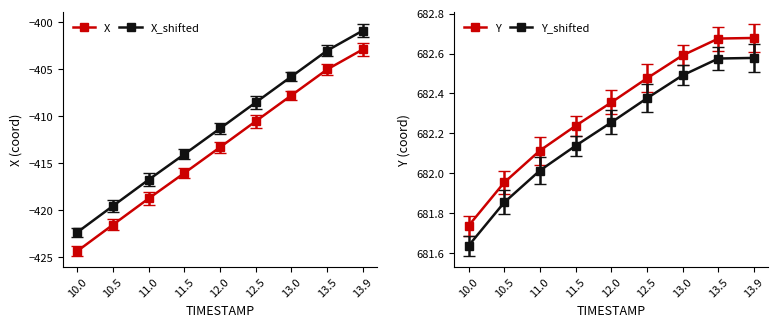

What is the smallest value displayed?

-424.3